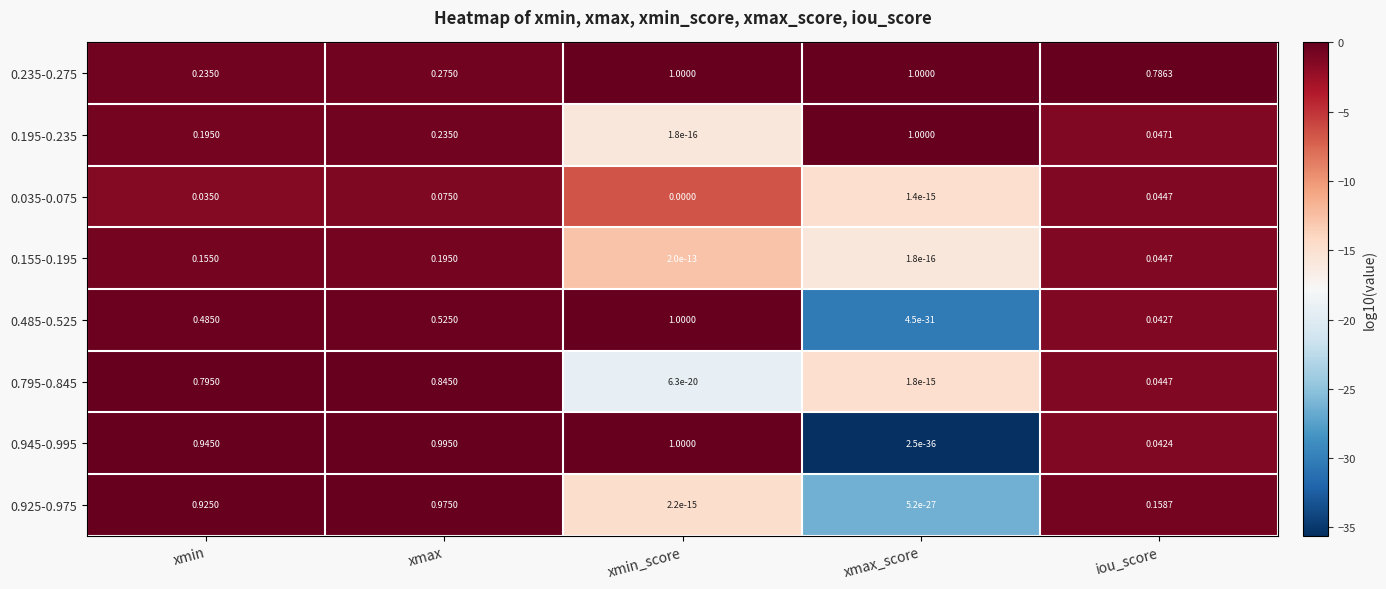

At which label does 0.235-0.275 reach its minimum?

xmin